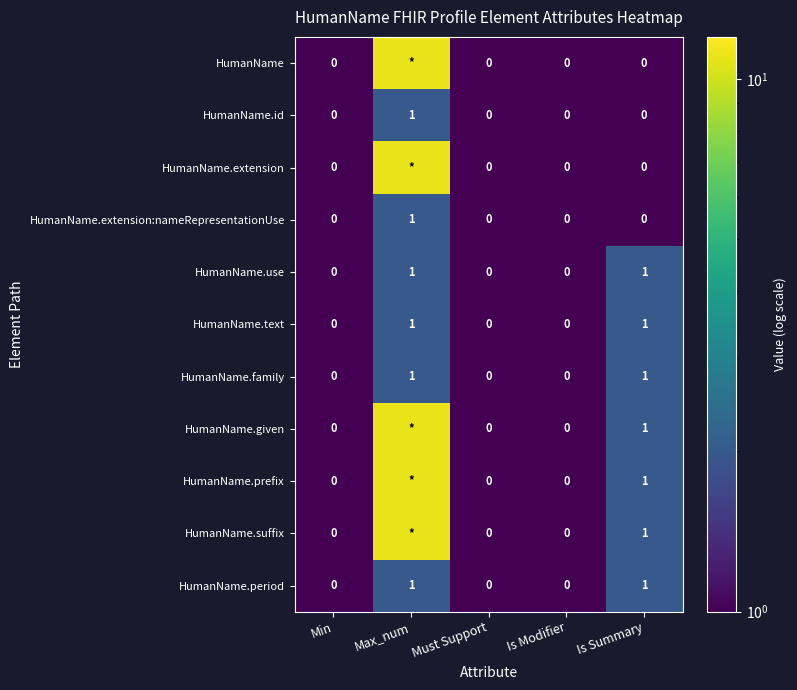

Count the HumanName.use values in the range 0 to 1.

5